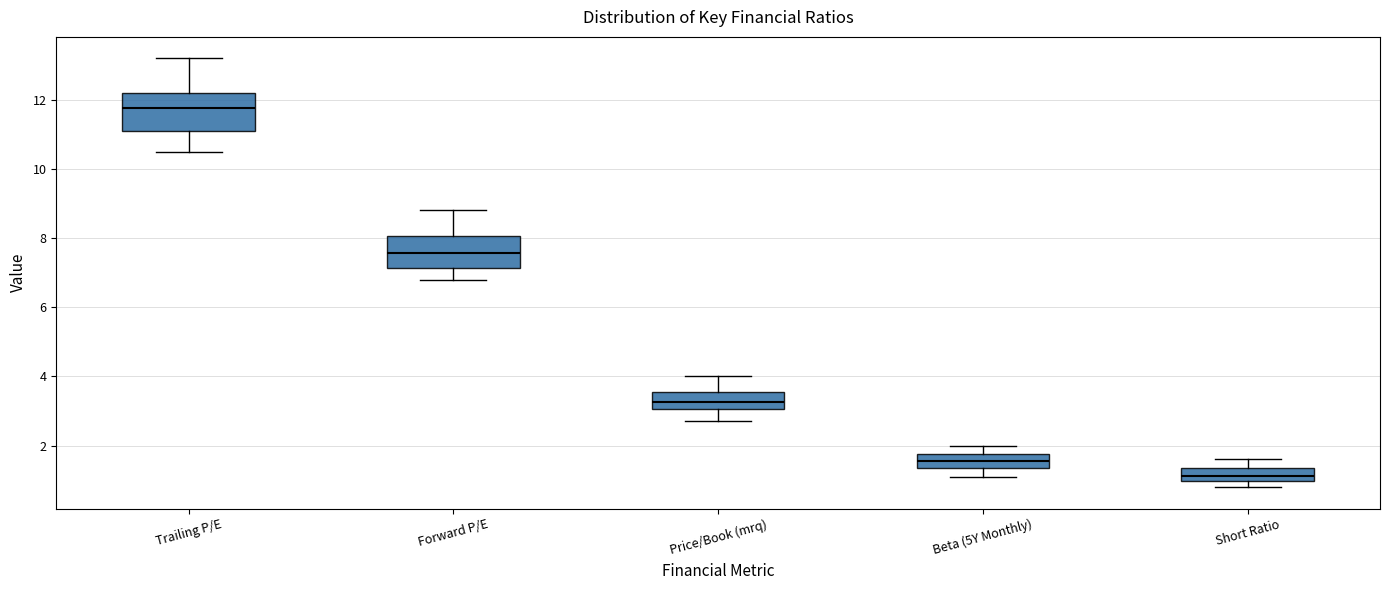

Reading left to right, transcribe this box plot: for each box, give where its median line is, the range the box spans, and where its two whiskers end, as read against the y-axis. The values are not printed on the chart, so give them approximately, as read against the axis.

Trailing P/E: median 11.8, box 11.2 to 12.2, whiskers 10.6 to 13.2
Forward P/E: median 7.6, box 7.2 to 8.0, whiskers 6.8 to 8.8
Price/Book (mrq): median 3.2, box 3.0 to 3.6, whiskers 2.8 to 4.0
Beta (5Y Monthly): median 1.6, box 1.4 to 1.8, whiskers 1.2 to 2.0
Short Ratio: median 1.2, box 1.0 to 1.4, whiskers 0.8 to 1.6